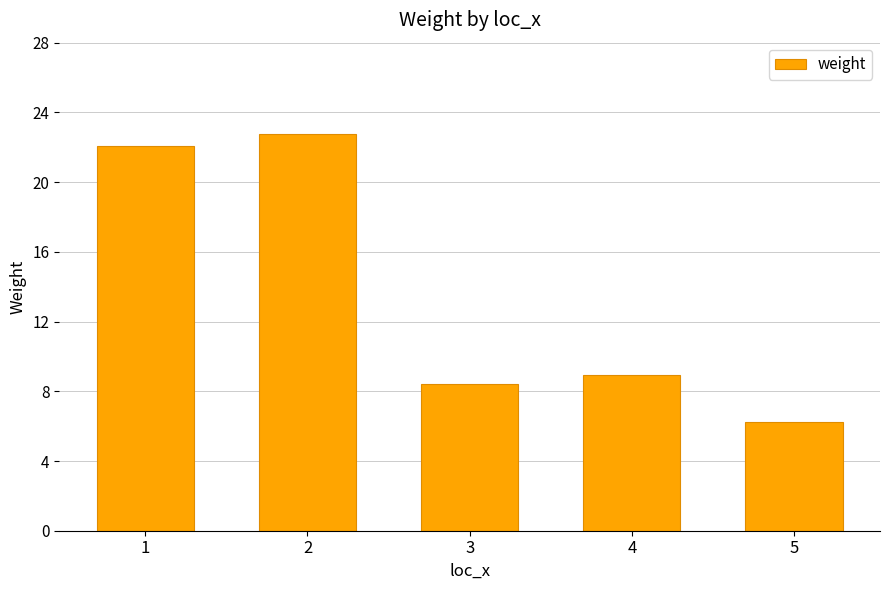

Where is the data nearest to the value 14?

4